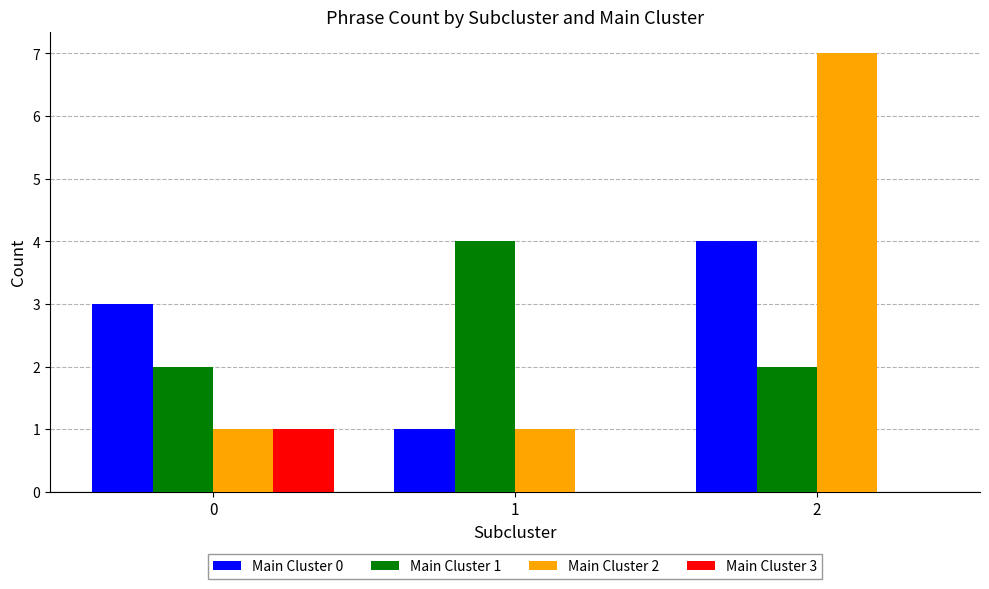

Which series has the largest range (max minus min)?

Main Cluster 2